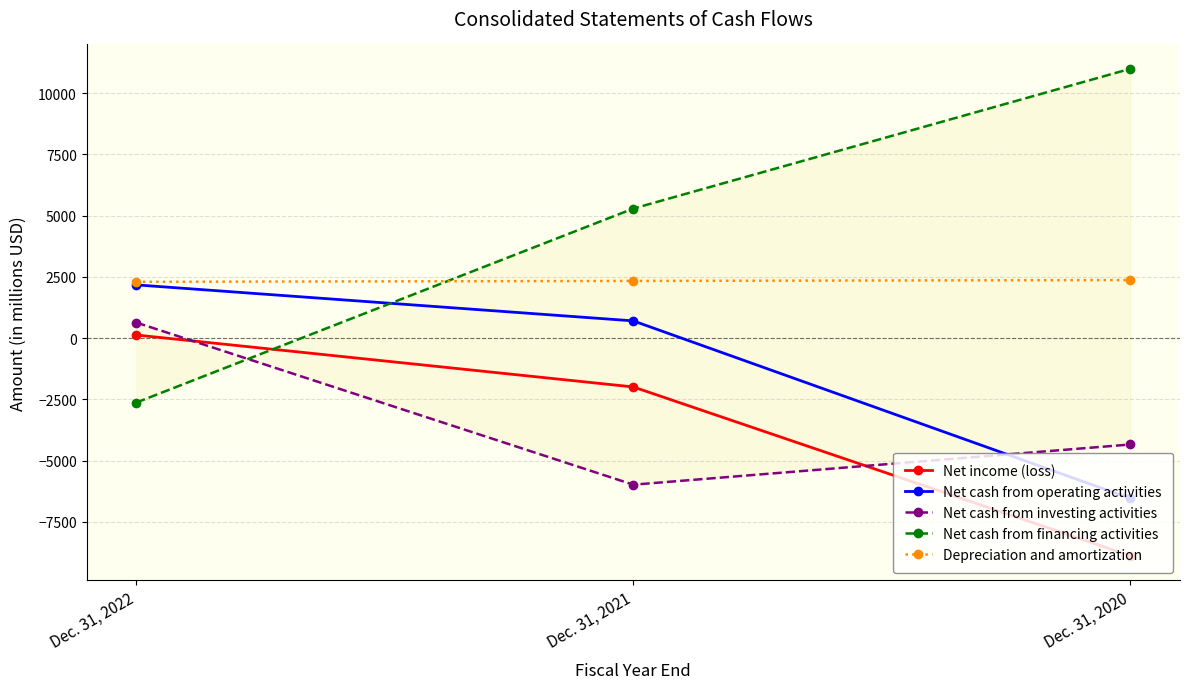

Which label corresponds to the largest value in the chart?

Dec. 31, 2020